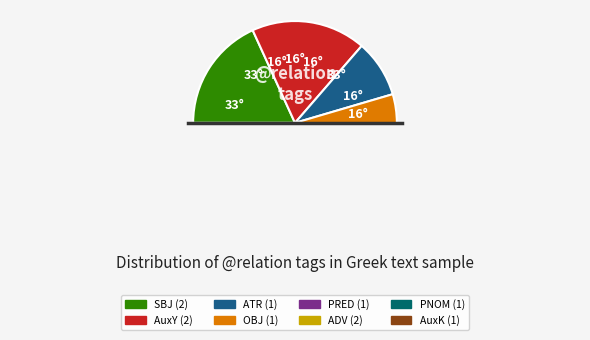

What percentage is NOT represented by AuxY?

81.8%